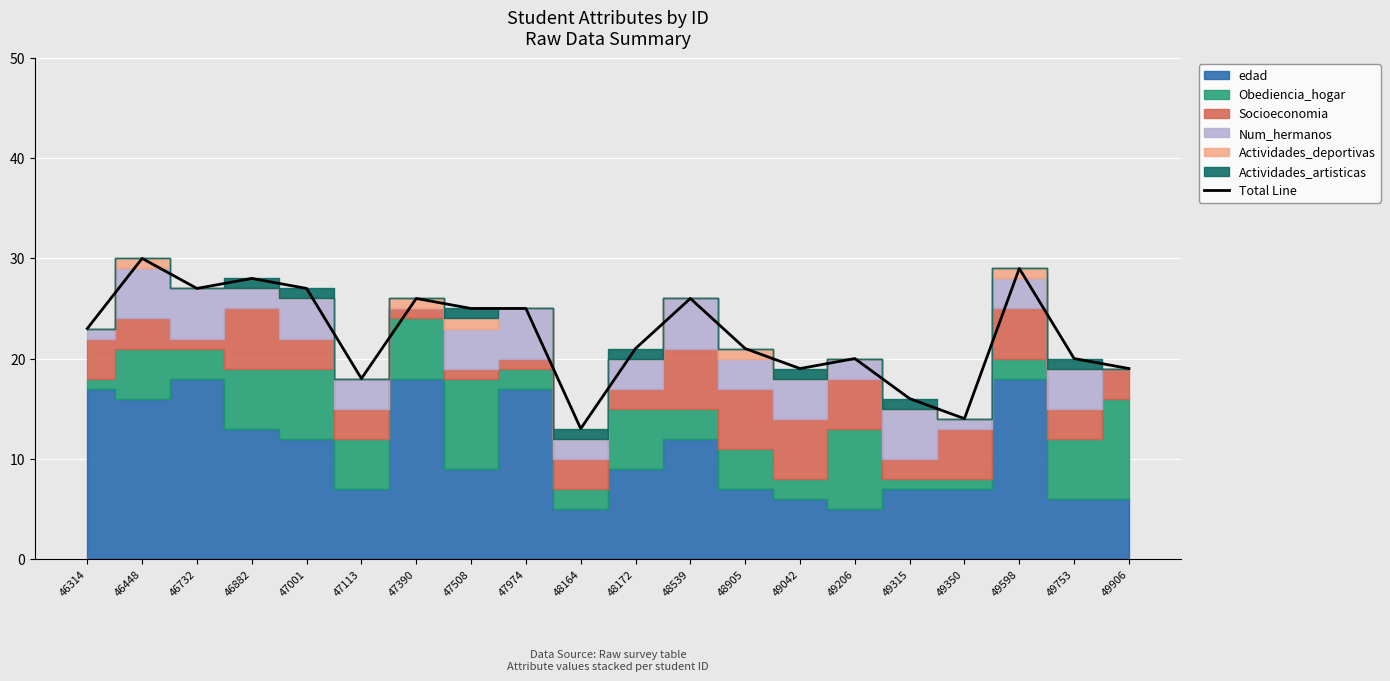

Is it true that the value at 47113 is 18?

True